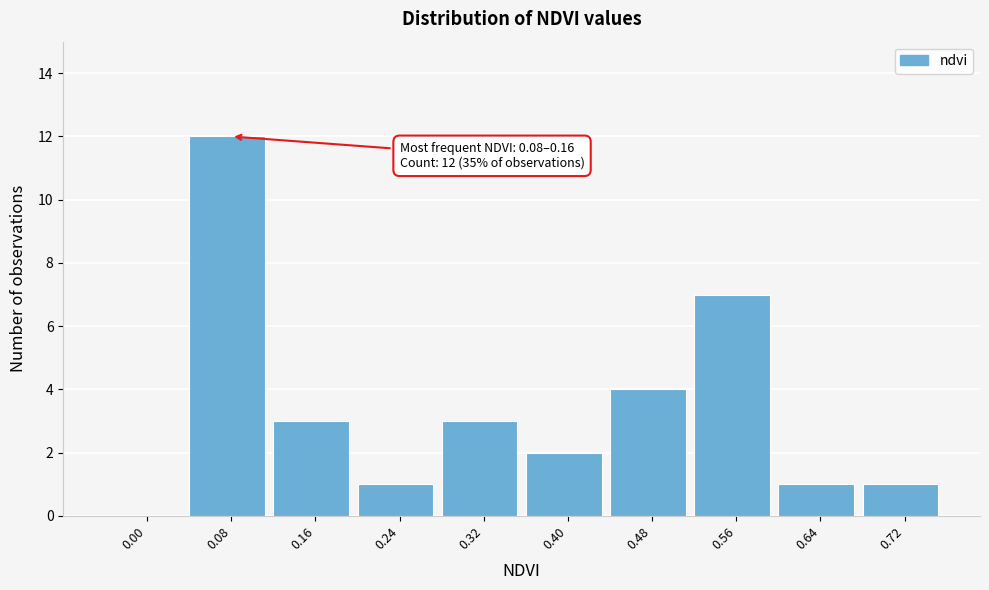

Reading left to right, what are all the values shown in this chart?

0.00=0	0.08=12	0.16=3	0.24=1	0.32=3	0.40=2	0.48=4	0.56=7	0.64=1	0.72=1